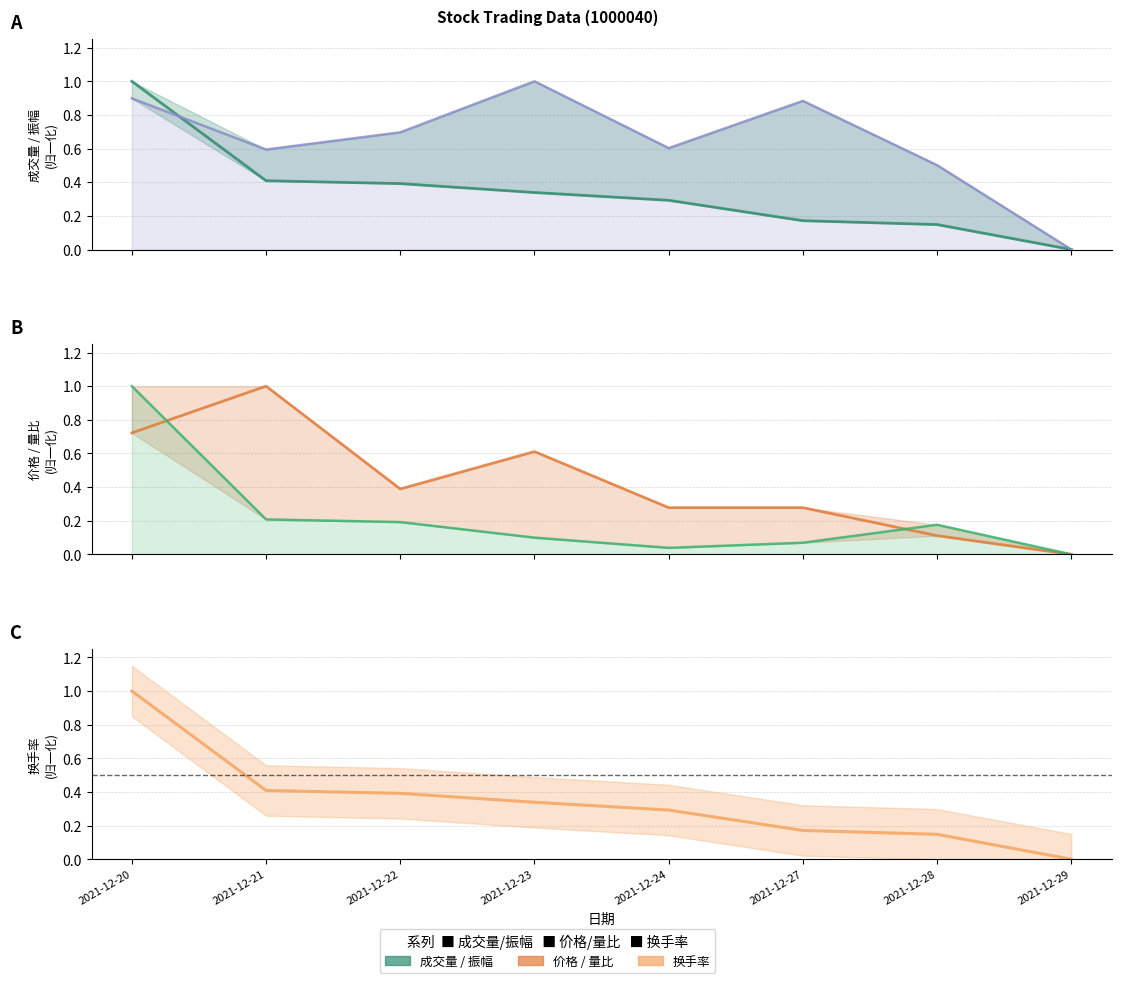

The 换手率 series shows 1.0 at 2021-12-20. True or false?

True